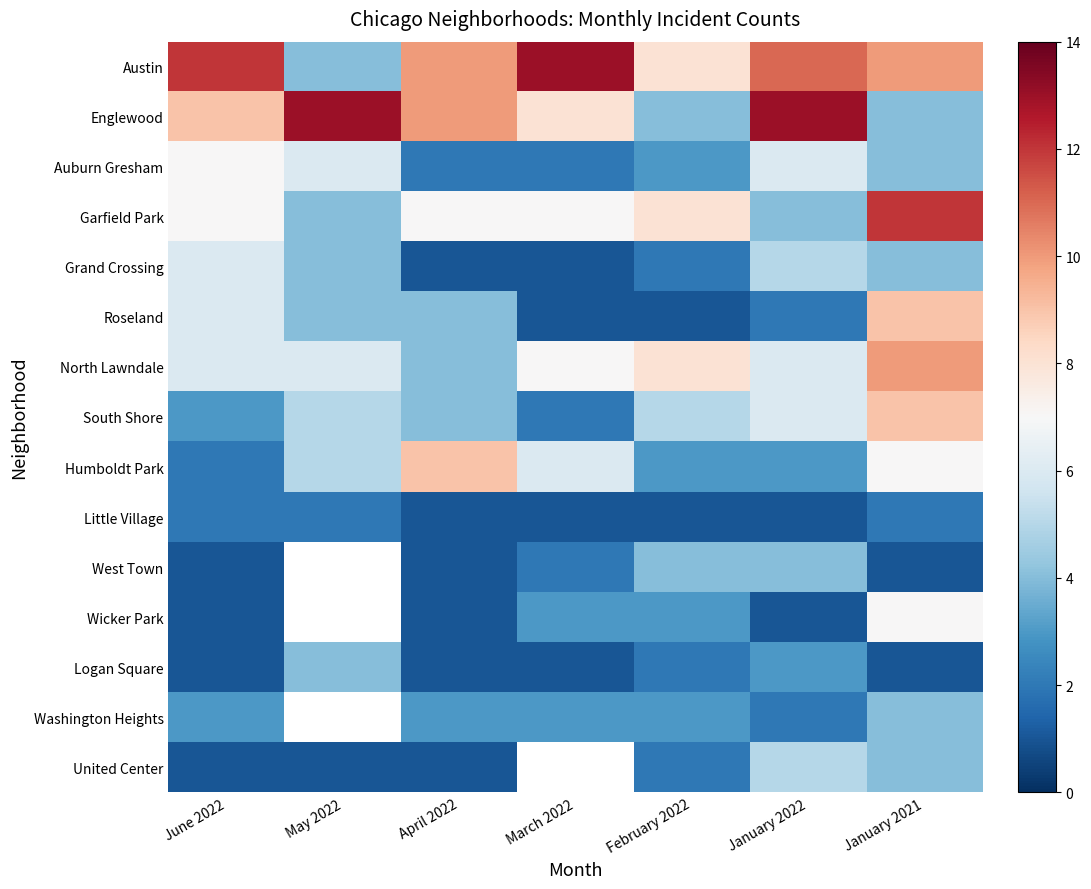

What is the difference between the maximum and minimum values in the United Center series?

4.0